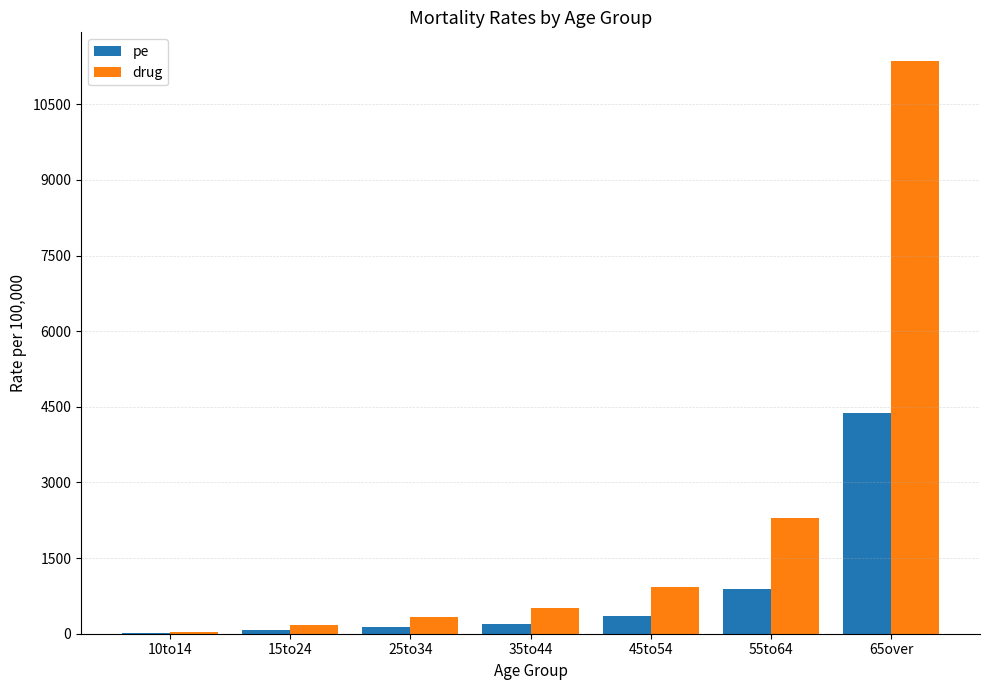

What is the average value of the drug series?

2234.7